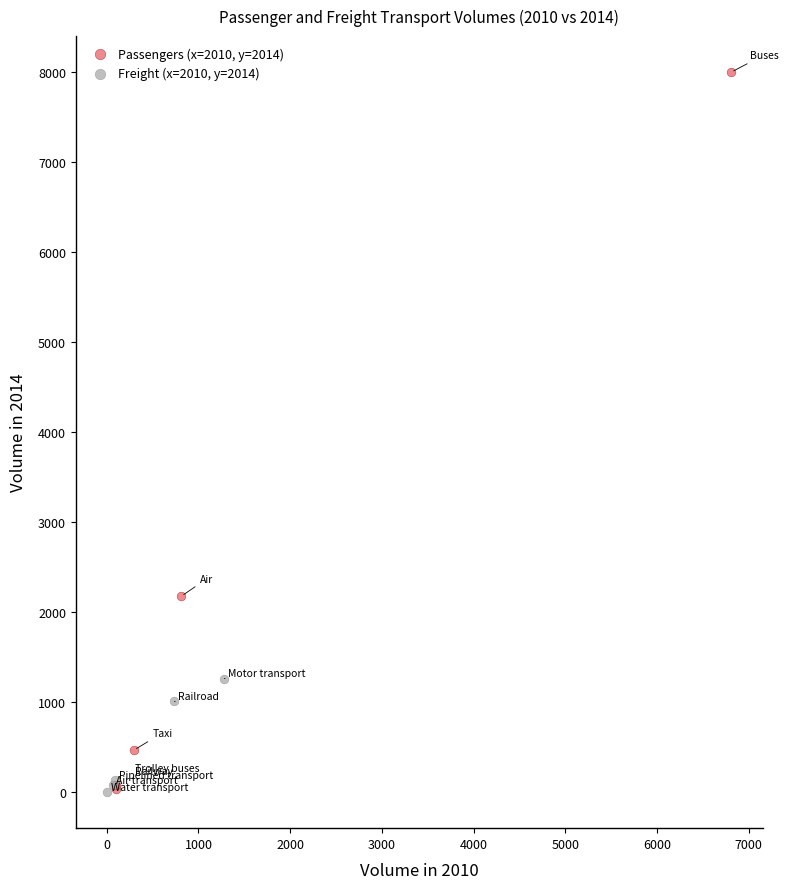

What are all the series names shown in the legend?

Passengers (x=2010, y=2014), Freight (x=2010, y=2014)